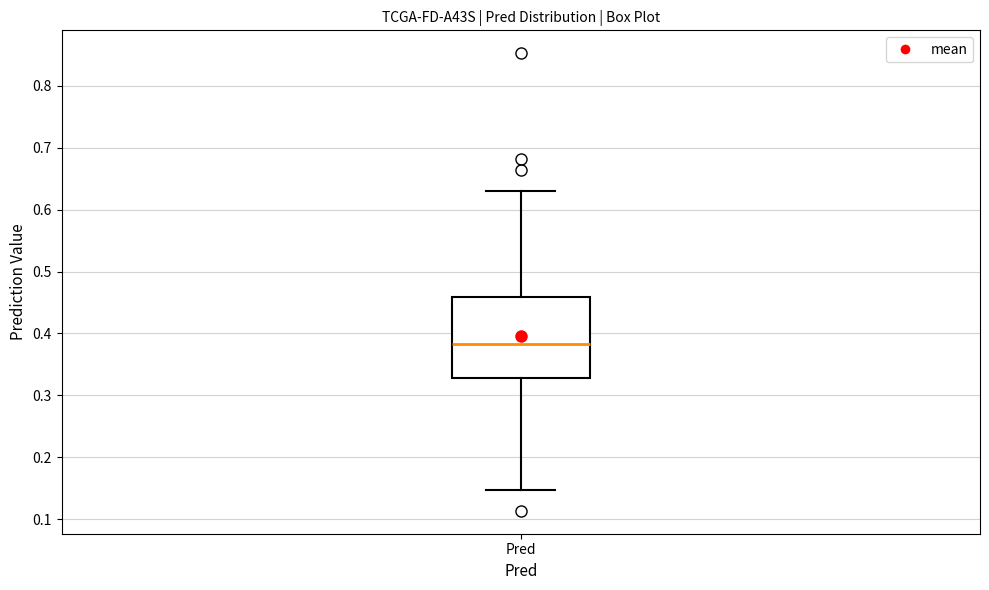

Read this box plot against the y-axis: the position of the median line, the range covered by the box, and the ends of both whiskers. The values are not printed on the chart, so give them approximately, as read against the axis.

median 0.38, box 0.33 to 0.46, whiskers 0.15 to 0.63